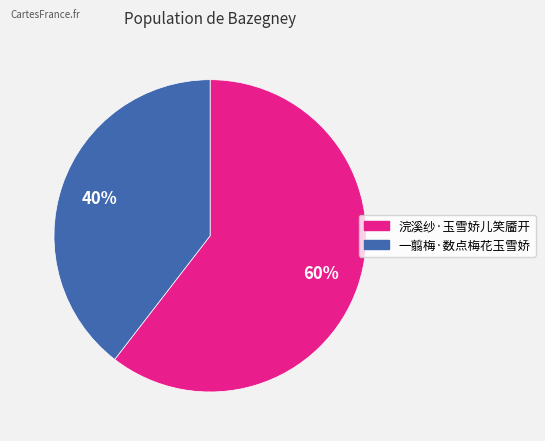

Between 一翦梅·数点梅花玉雪娇 and 浣溪纱·玉雪娇儿笑靥开, which is larger?

浣溪纱·玉雪娇儿笑靥开